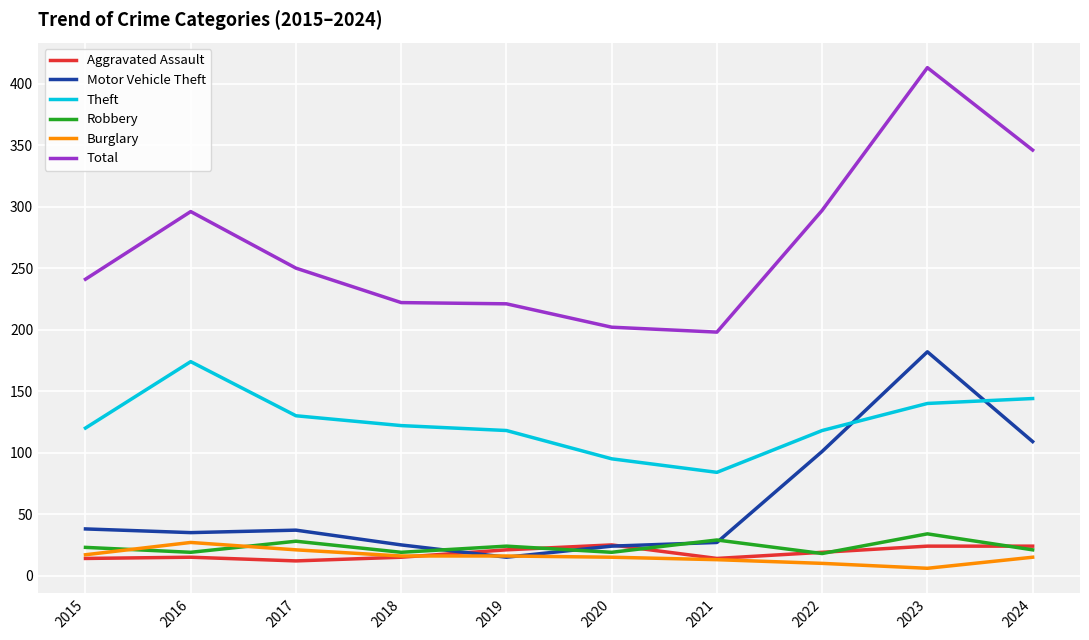

The value of Burglary at 2024 is 15. True or false?

True